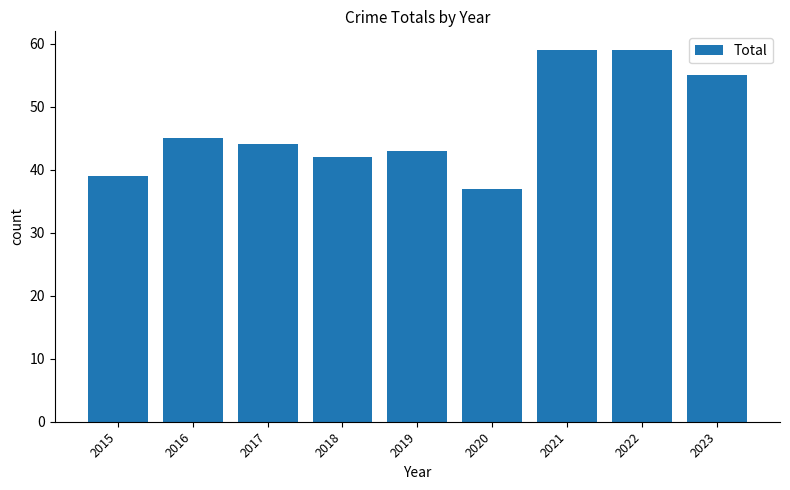

At which category does the chart reach its minimum across all series?

2020